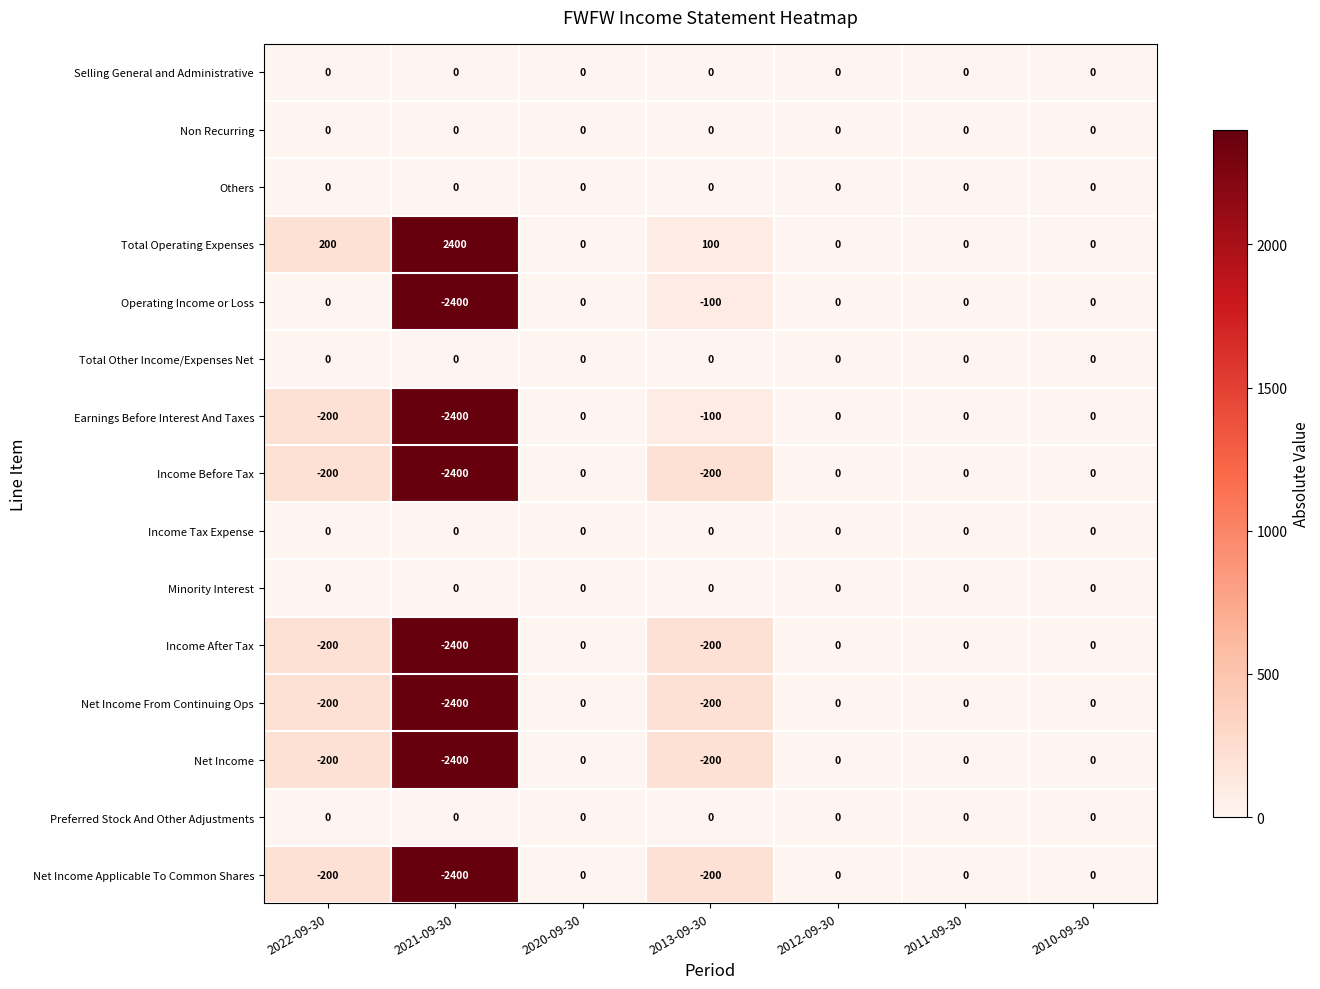

What is the minimum value shown in the chart?

-2400